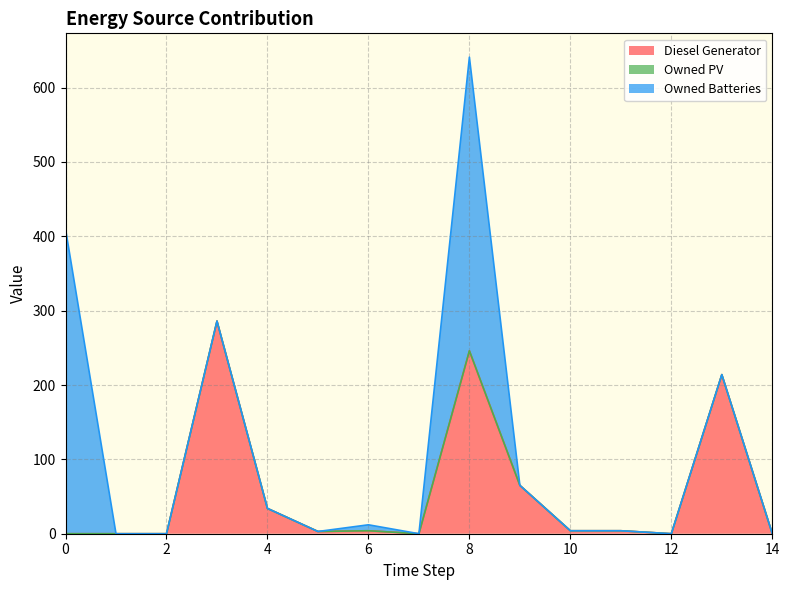

Reading right to left, transcribe all the data shown in this chart.

Diesel Generator: 14=0	13=214	12=0	11=4	10=4	9=65	8=246	7=0	6=4	5=3	4=34	3=286	2=0	1=0	0=0
Owned PV: 14=0	13=0	12=0	11=0	10=0	9=0	8=0	7=0	6=0	5=0	4=0	3=0	2=0	1=0	0=0
Owned Batteries: 14=0	13=0	12=0	11=0	10=0	9=0	8=395	7=0	6=8	5=0	4=0	3=0	2=0	1=0	0=410